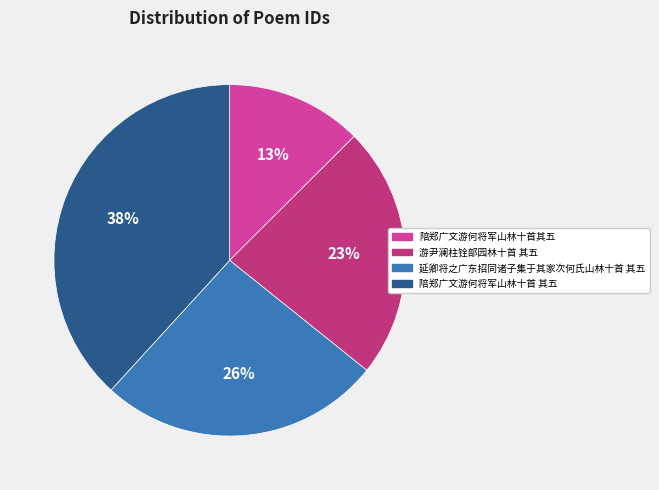

To the nearest percent, what is the average slice percentage?

25%